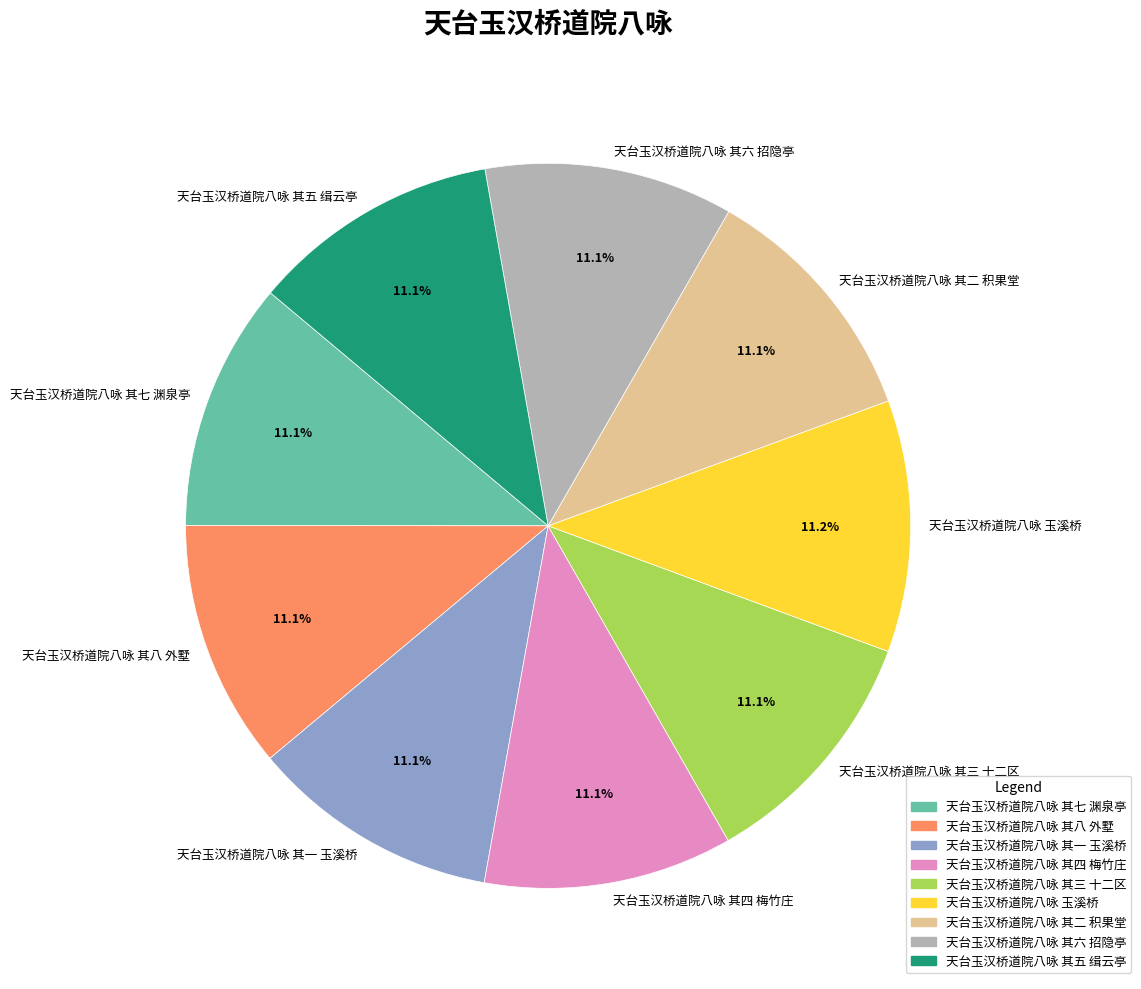

True or false: 天台玉汉桥道院八咏 其八 外墅 accounts for 5% of the total.

False